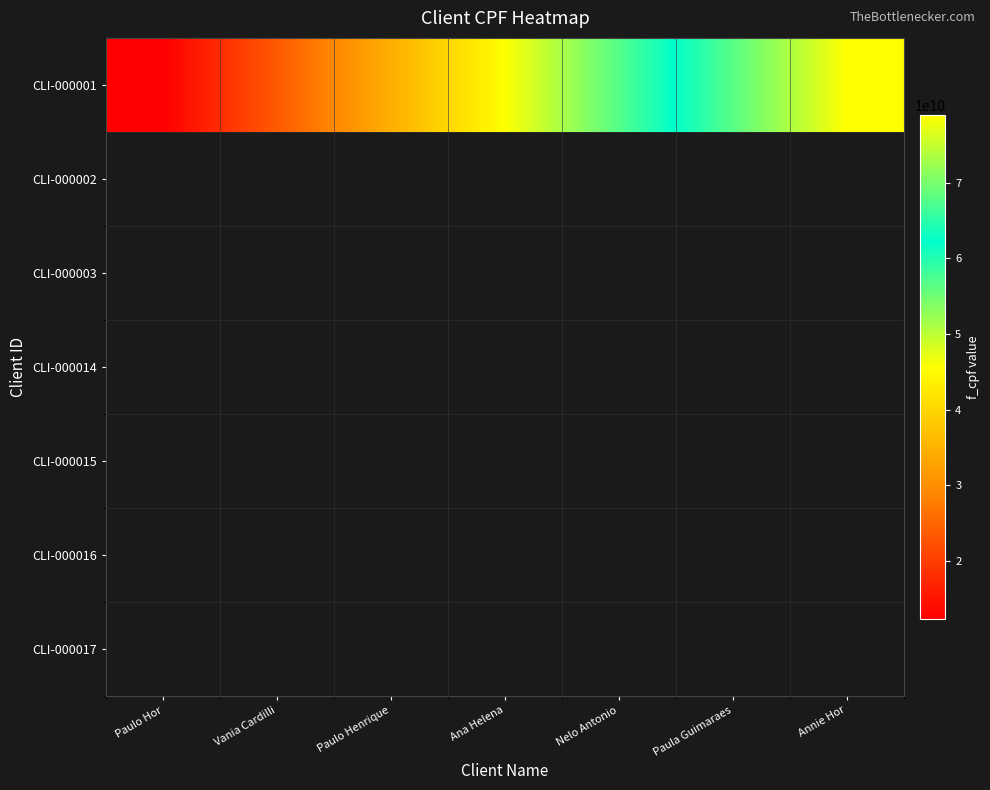

What is the sum of all values?

319656790006